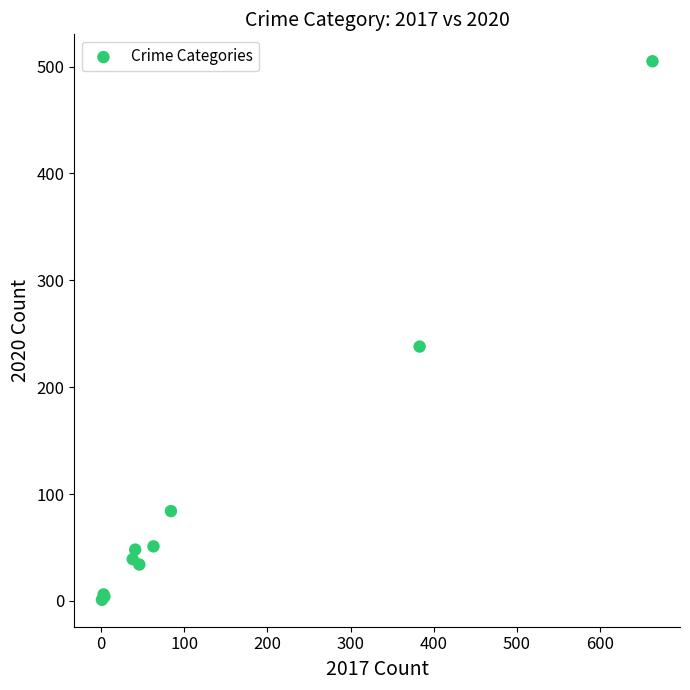

What Y value in the scatter plot is closest to 253?

238